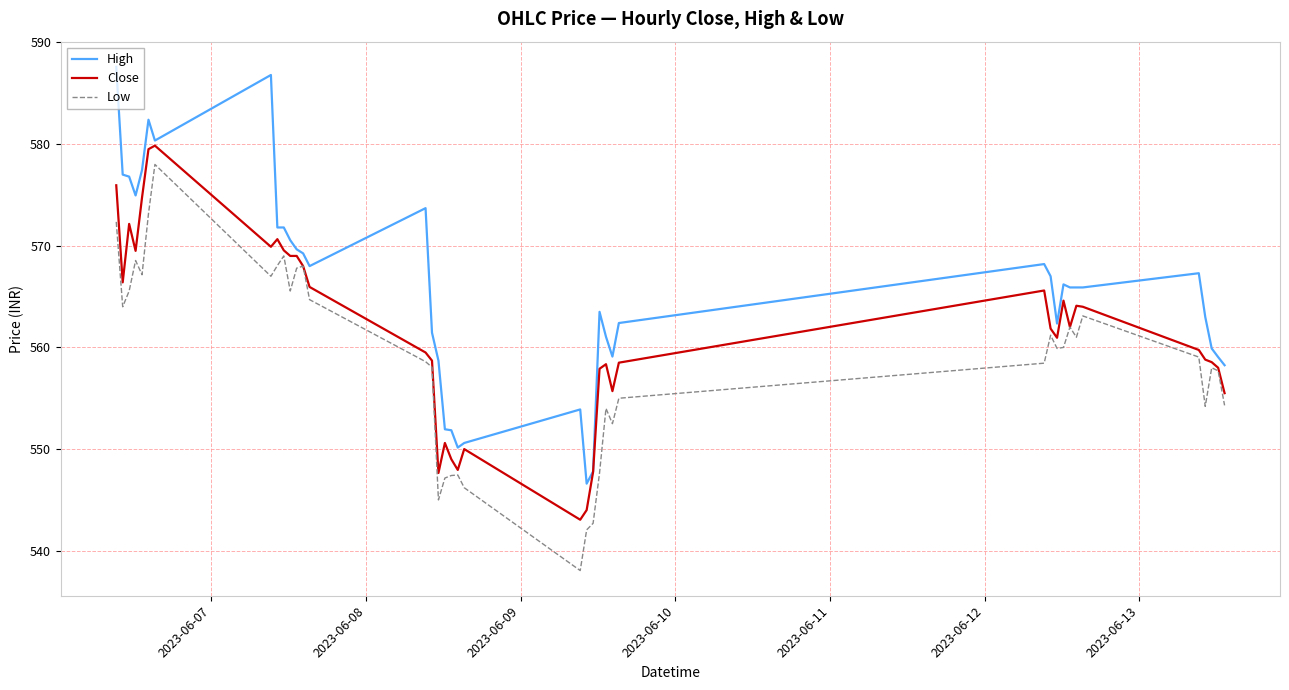

List the series in order of their peak value, lowest first.

Low, Close, High